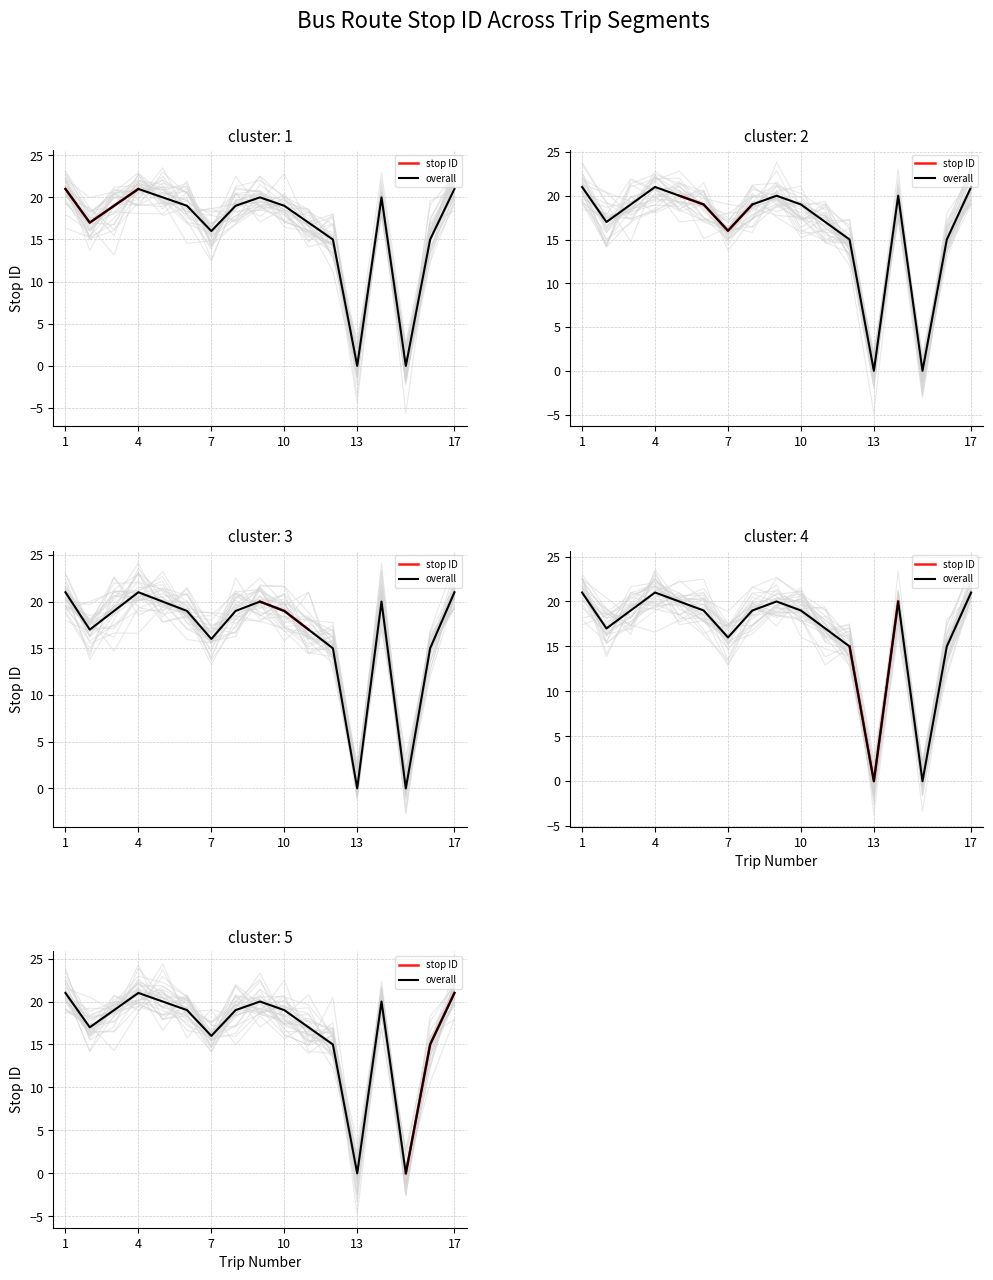

List the labels in order of value, largest first.

1, 4, 17, 5, 9, 14, 3, 6, 8, 10, 2, 11, 7, 12, 16, 13, 15